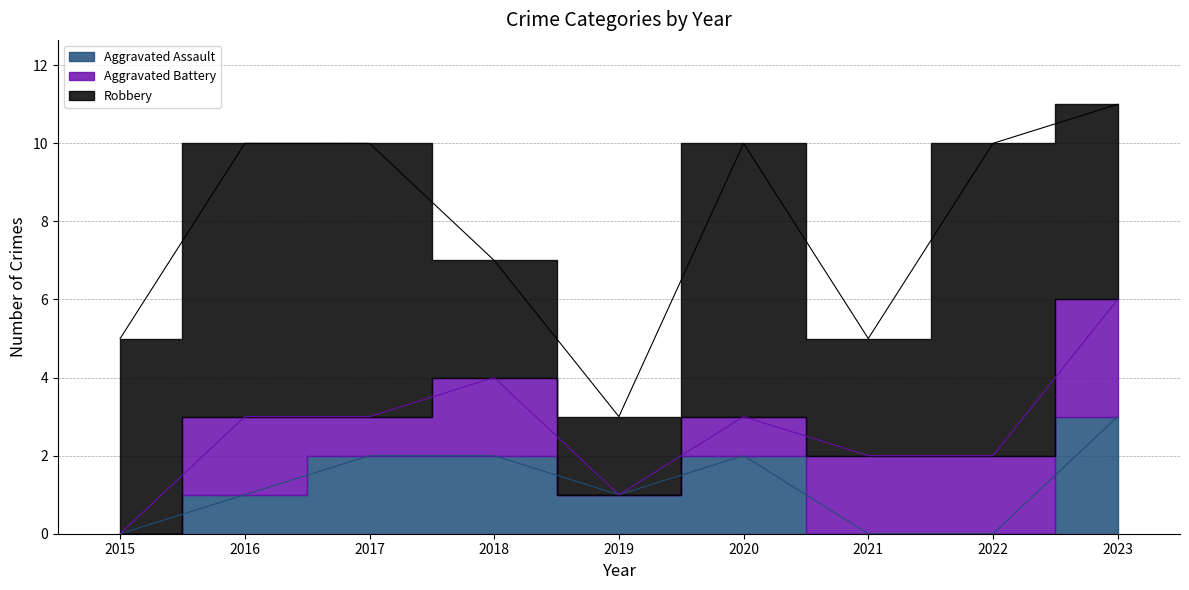

List the series in order of their peak value, lowest first.

Aggravated Assault, Aggravated Battery, Robbery